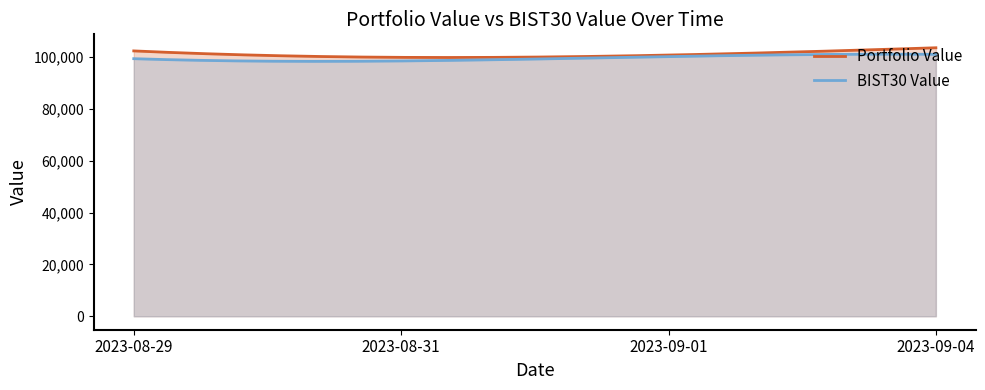

True or false: BIST30 Value has more than 2 interior local peaks.

False